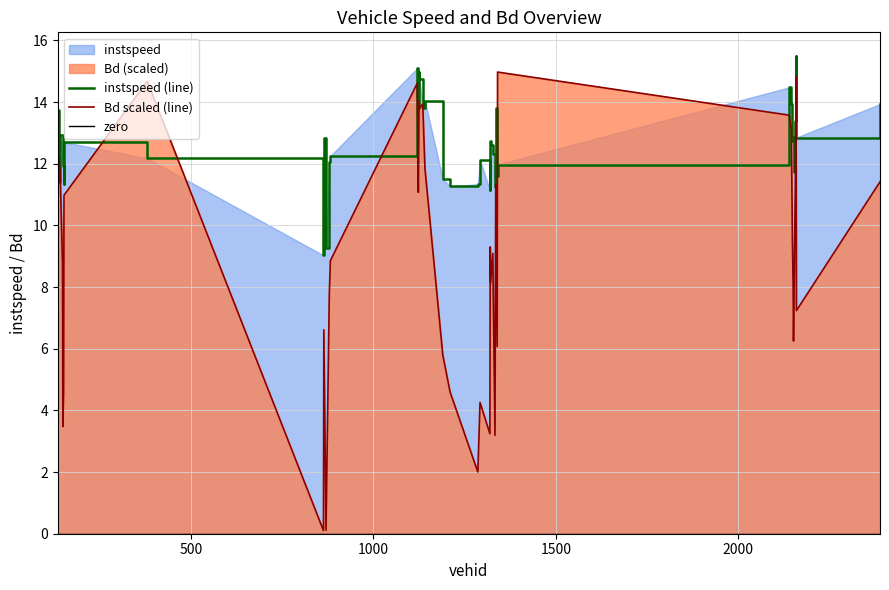

Reading left to right, what are all the values shown in this chart?

instspeed: 13.7	11.4	12.9	12.4	11.9	11.4	12.7	12.2	9.0	12.8	9.3	12.0	12.3	15.1	13.8	15.0	14.8	13.8	14.0	11.5	11.3	11.3	12.1	11.1	12.7	12.6	12.3	11.2	13.8	11.6	12.0	14.5	13.9	12.7	12.9	11.7	13.4	15.5	12.8	13.9
Bd: 11.6	12.2	11.5	8.7	3.5	4.6	11.0	14.7	0.1	6.6	0.1	7.8	8.9	14.6	11.1	14.0	13.8	13.9	11.9	5.8	4.6	2.0	4.3	3.2	9.3	8.1	9.1	3.2	11.3	6.1	15.0	13.6	13.1	9.5	8.0	6.3	11.4	14.8	7.2	11.4